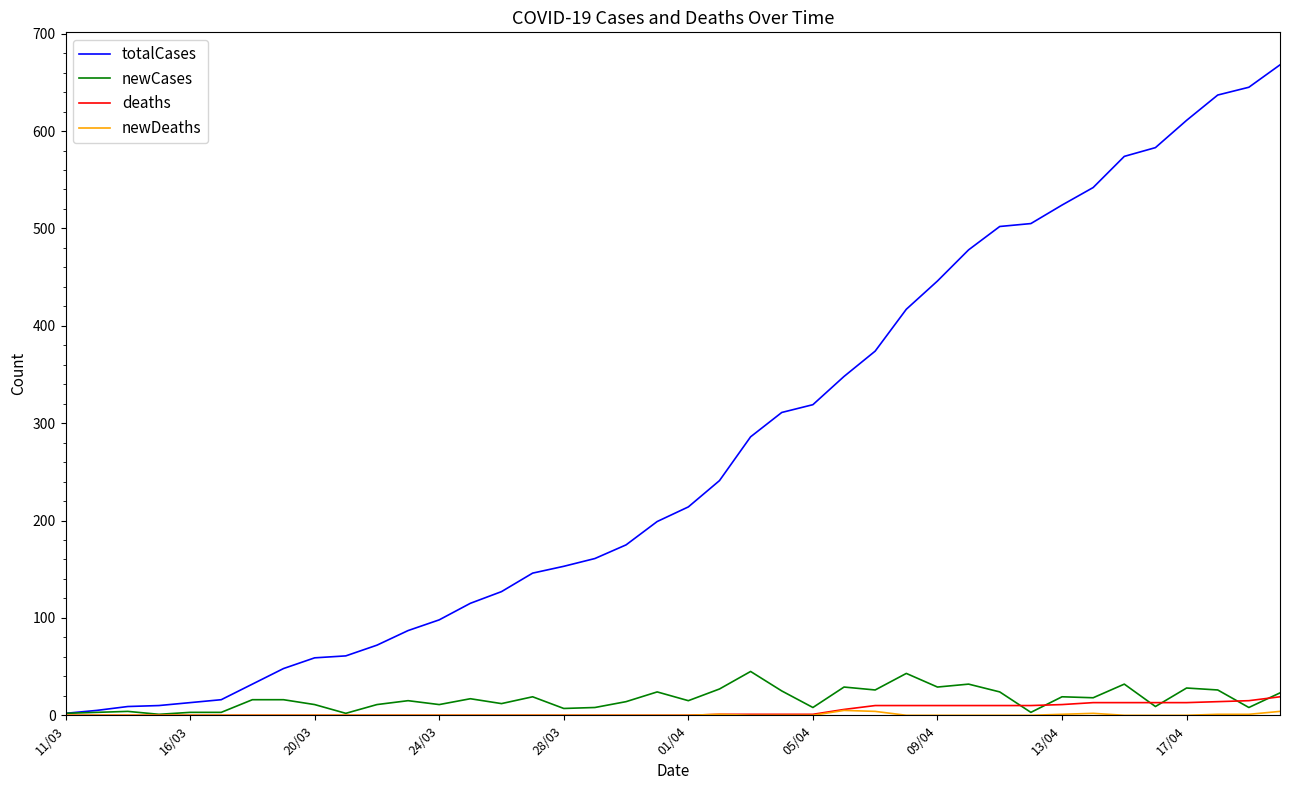

At how many categories does at least one series exceed 263?

18